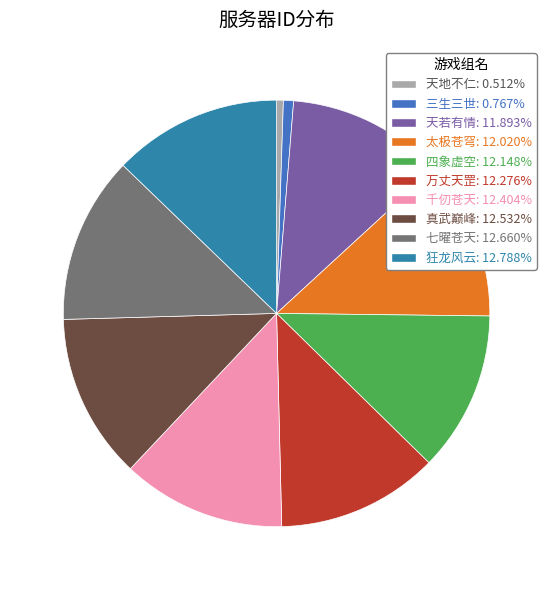

How many segments does this pie chart have?

10